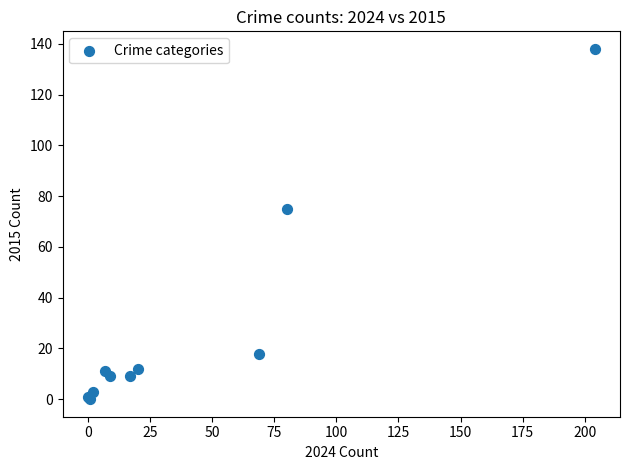

What Y value in the scatter plot is closest to 69?

75